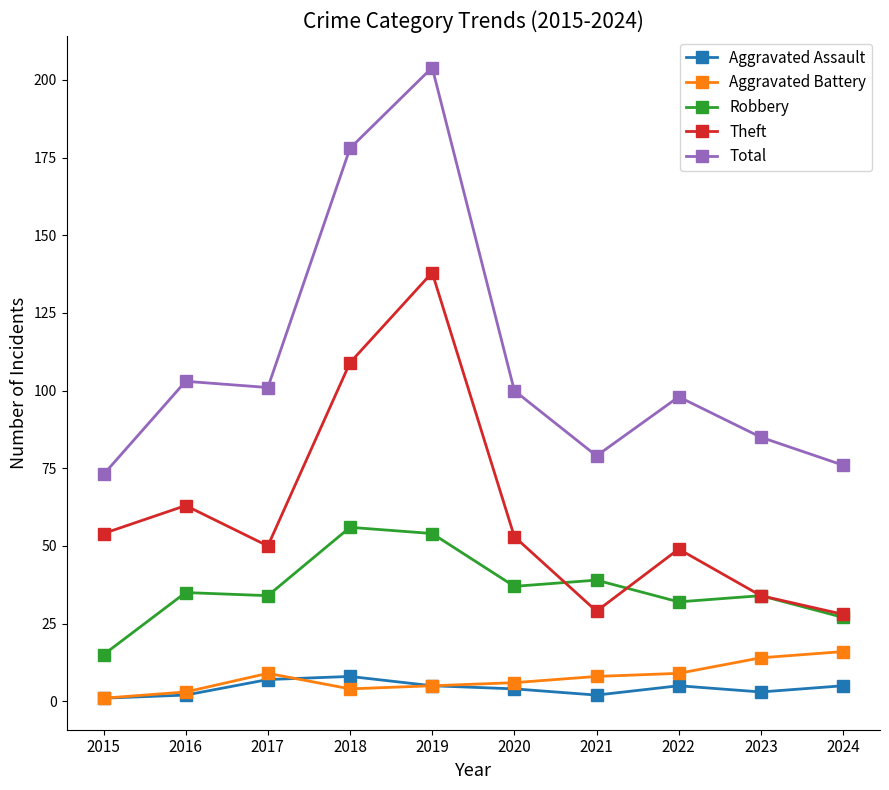

True or false: Theft has more than 2 interior local peaks.

True